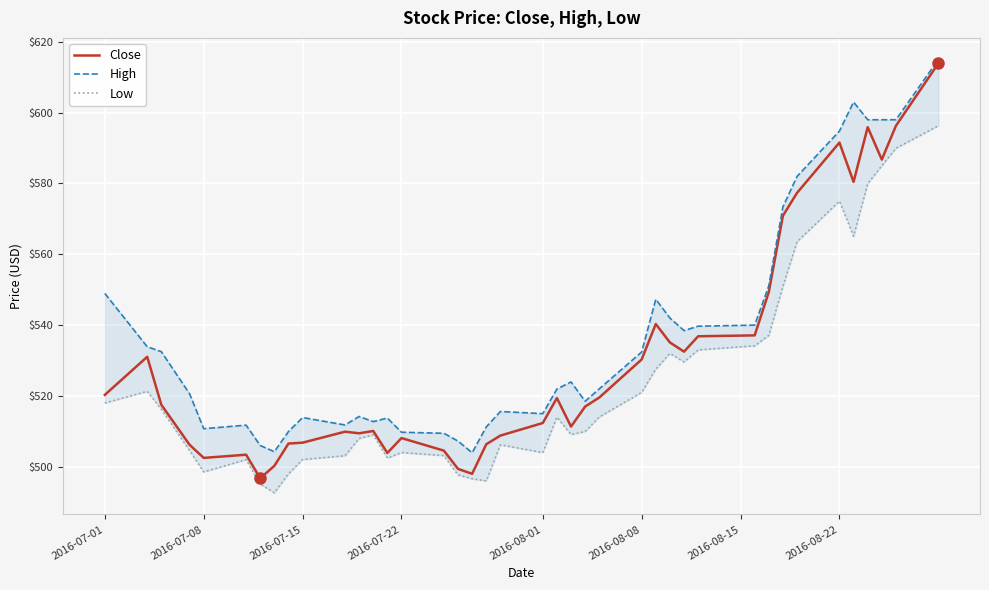

Rank the series by their maximum value, from lowest to highest.

Low, Close, High